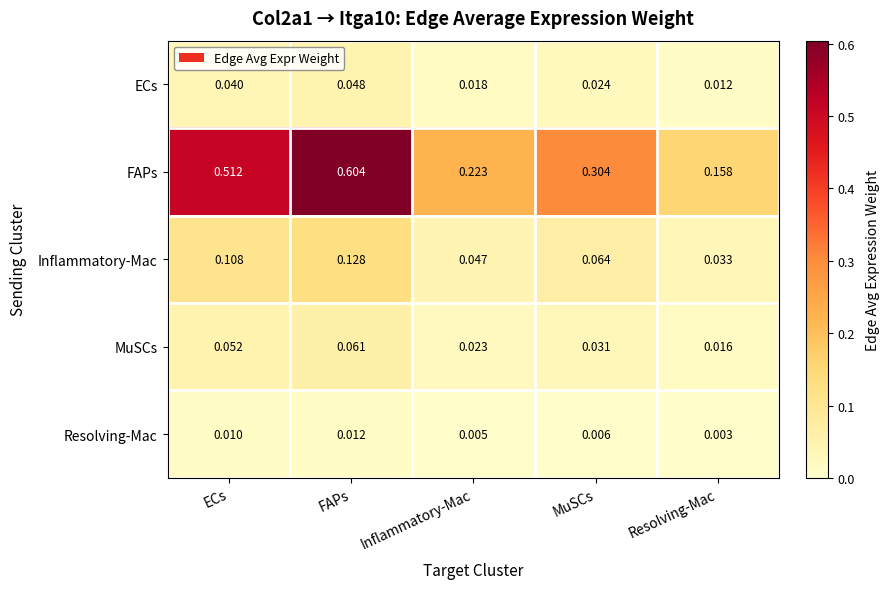

Which label corresponds to the largest value in the chart?

FAPs